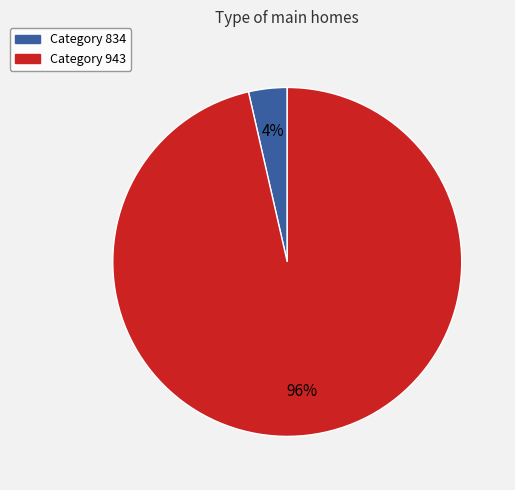

To the nearest percent, what is the combined percentage of Category 943 and Category 834?

100%